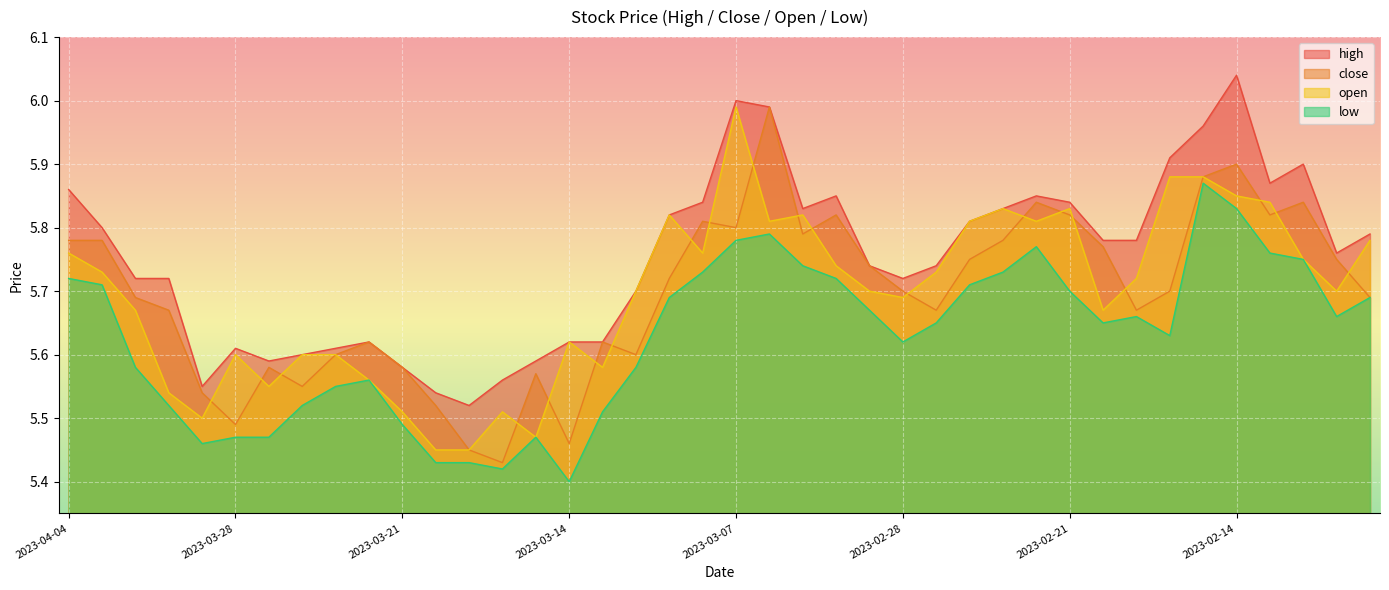

At how many categories does at least one series exceed 5?

40